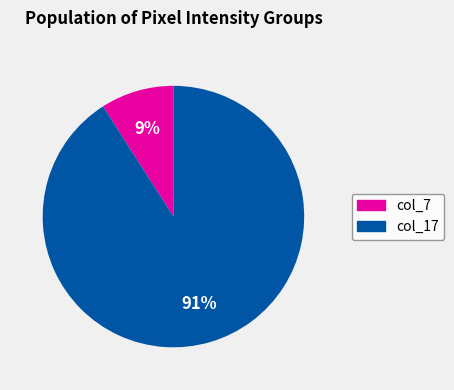

Which slice is the smallest?

col_7